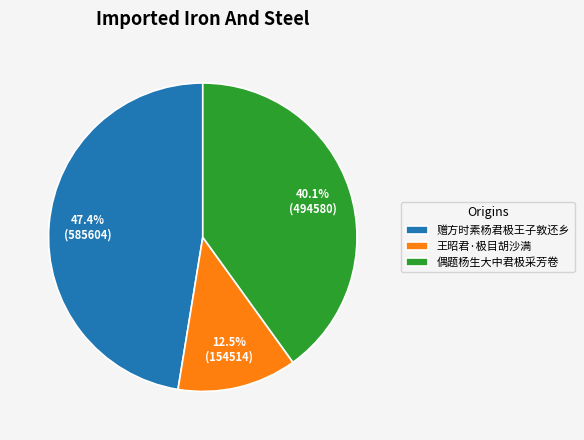

True or false: 赠方时素杨君极王子敦还乡 accounts for 37% of the total.

False